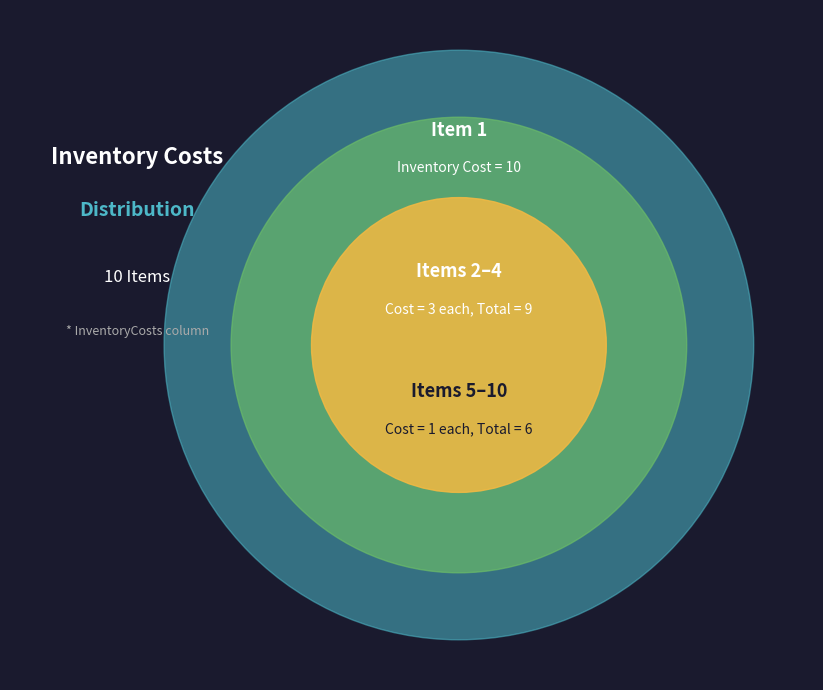

What percentage do 5 and 10 together represent?

8.0%